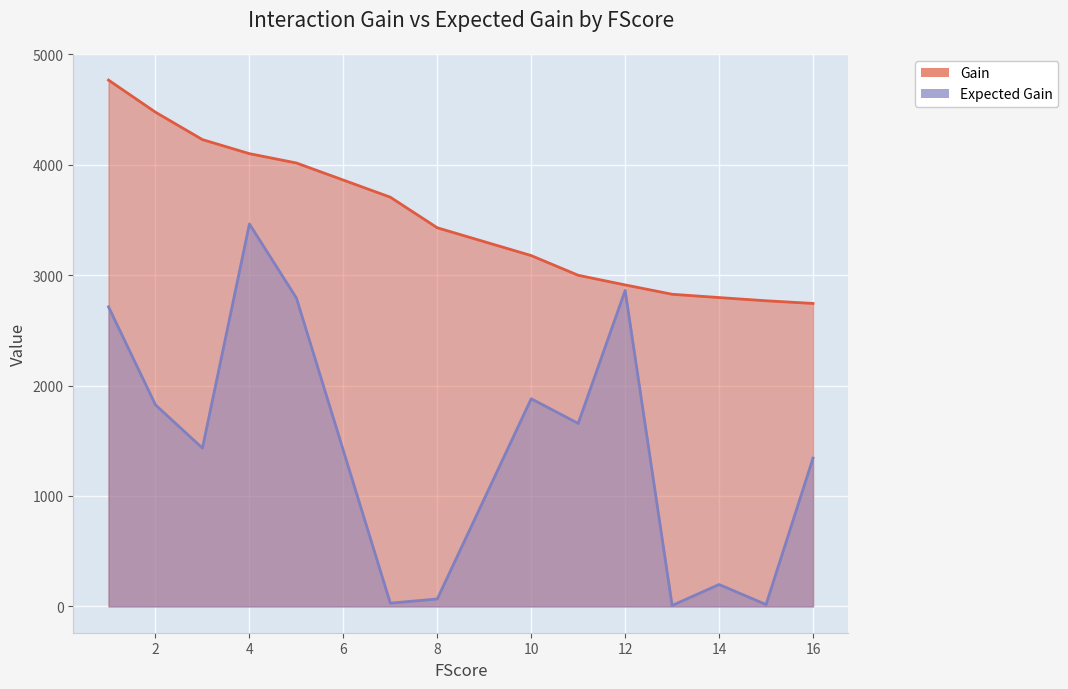

Which series has the largest range (max minus min)?

Expected Gain